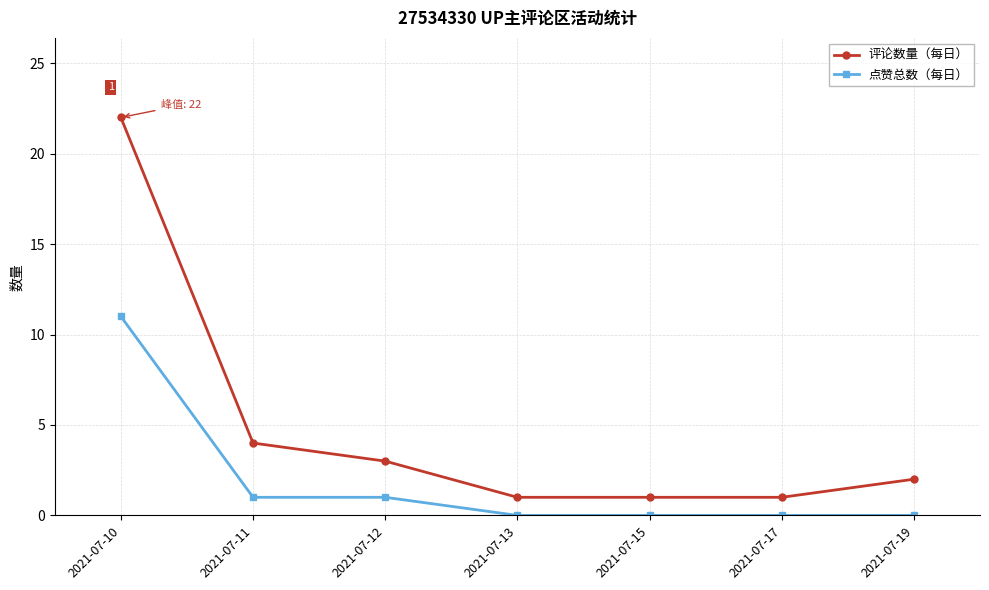

At how many categories does at least one series exceed 16?

1